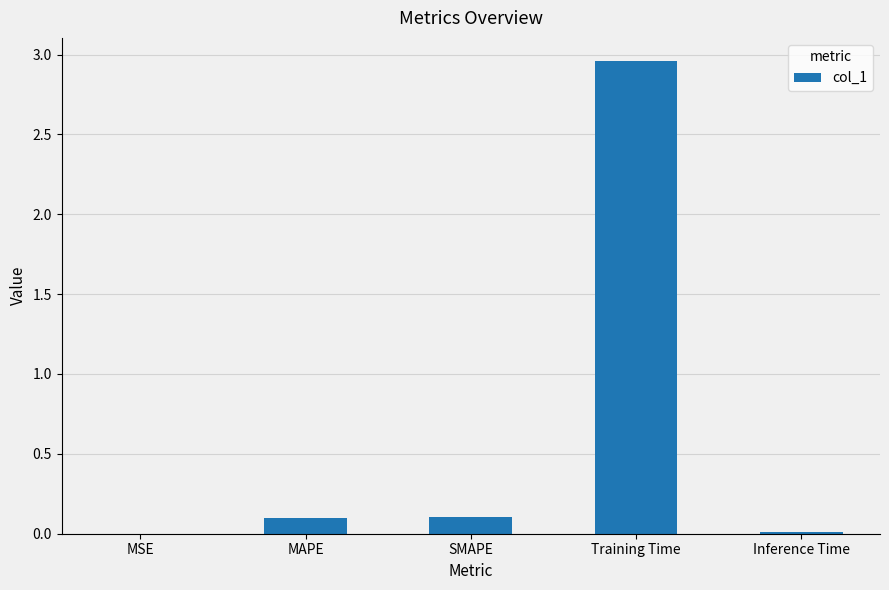

Which category has the highest value across all series?

Training Time